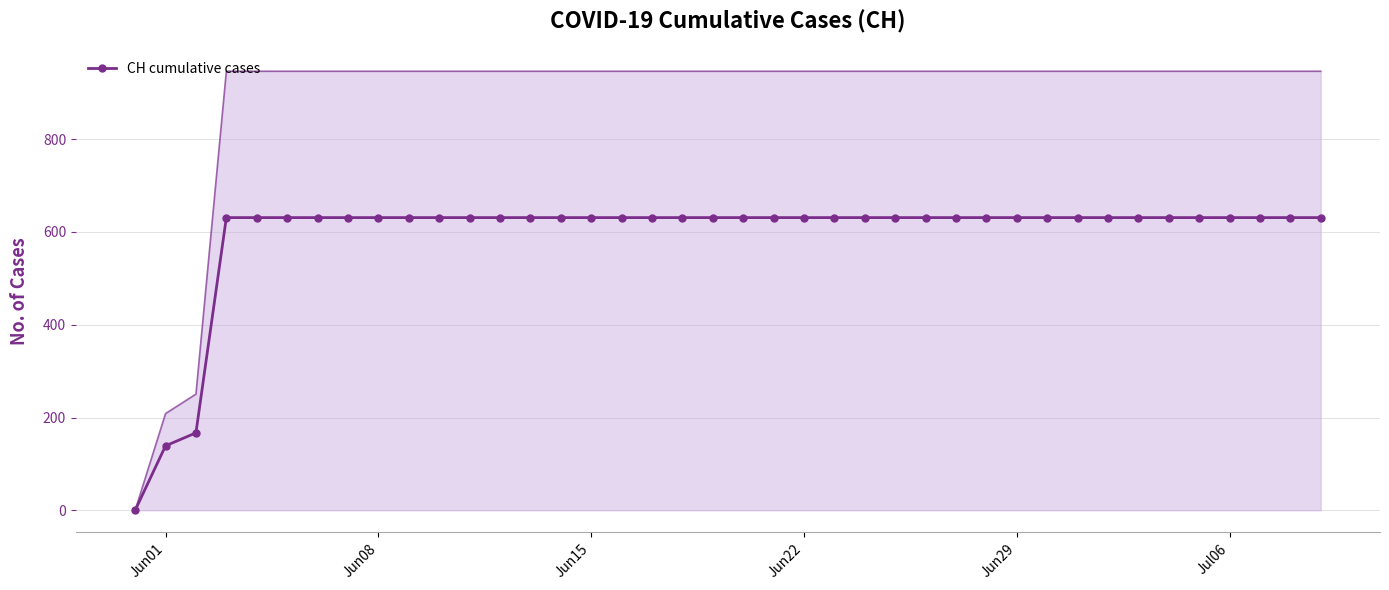

How many values are below 631?

3